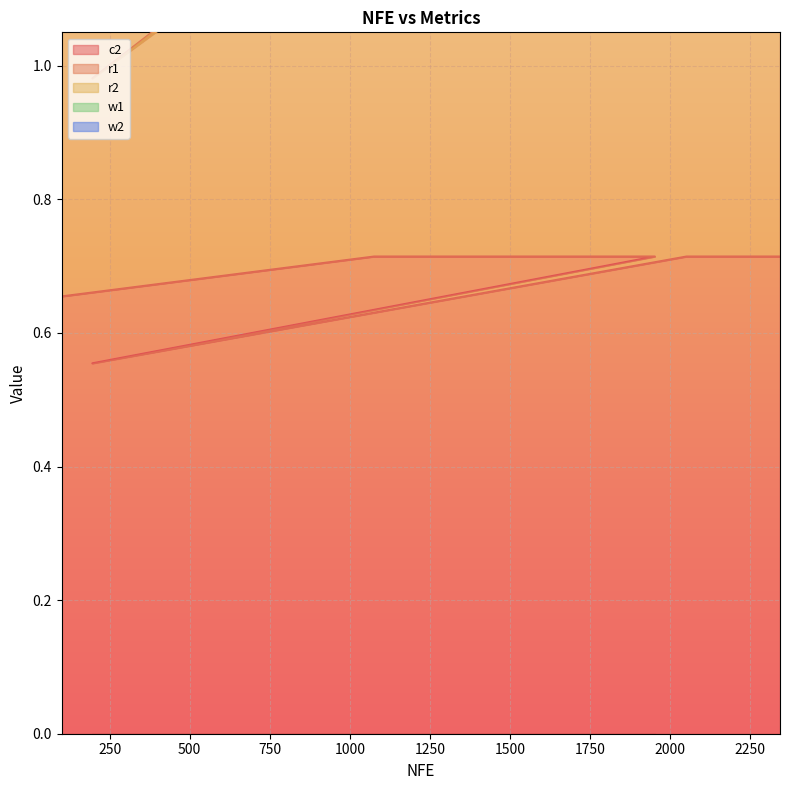

What position from the right is 196?

5